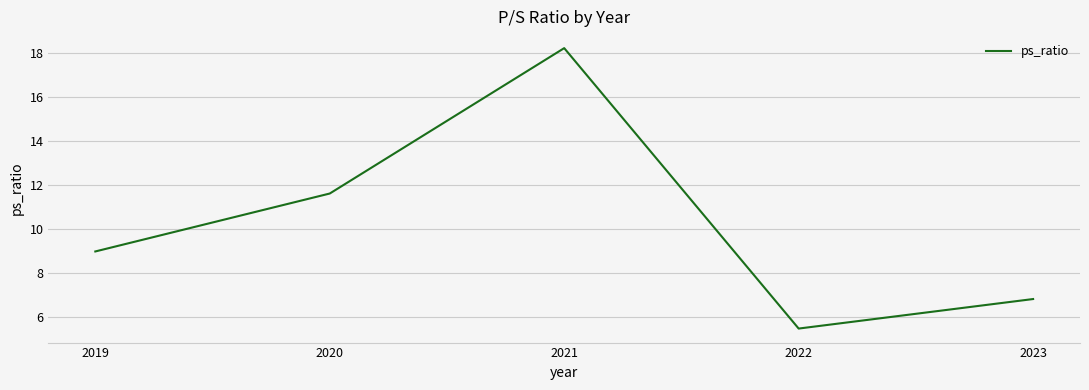

What is the average value?

10.2